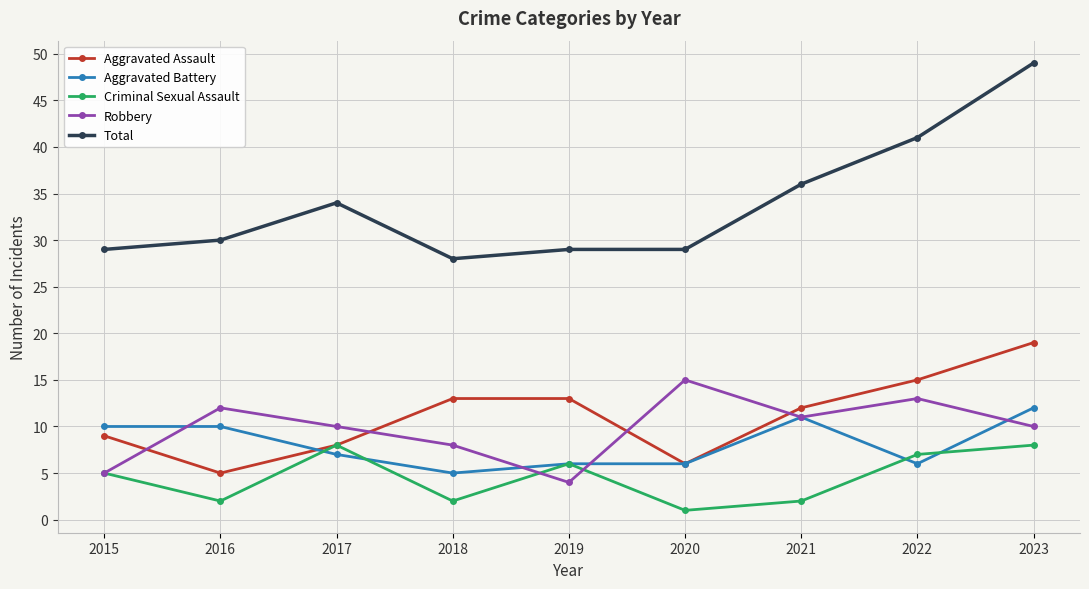

The Total series shows 16 at 2015. True or false?

False